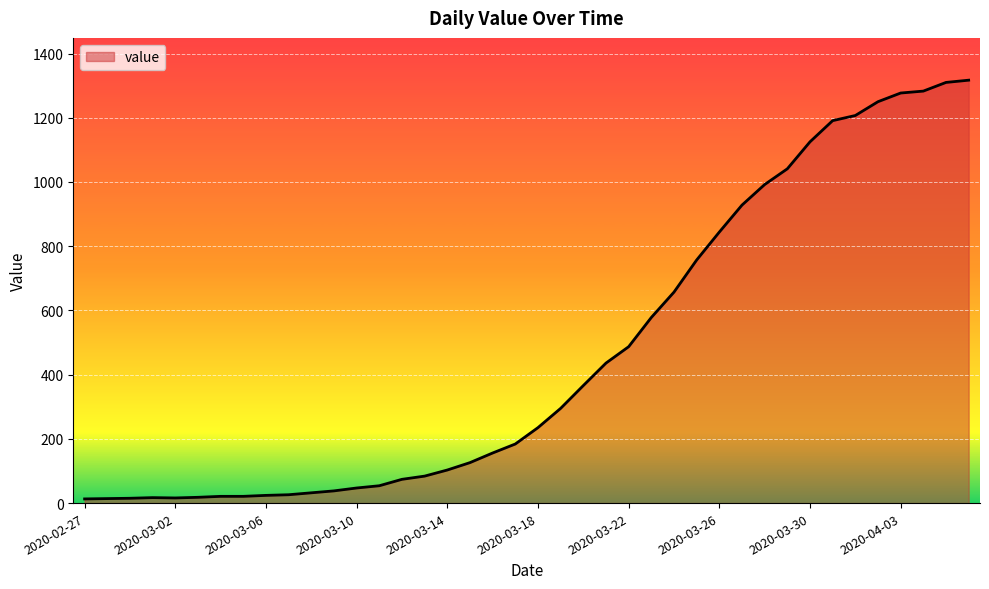

What is the maximum value shown in the chart?

1317